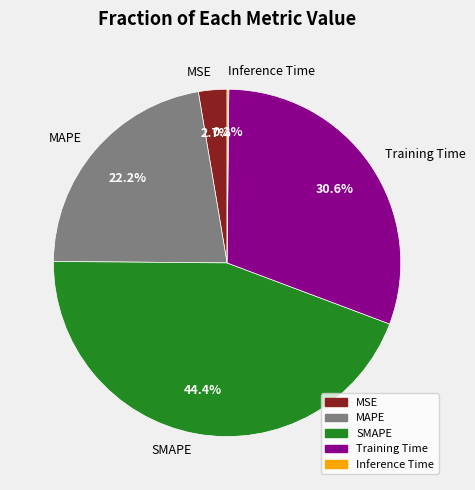

What is the largest slice in the pie chart?

SMAPE